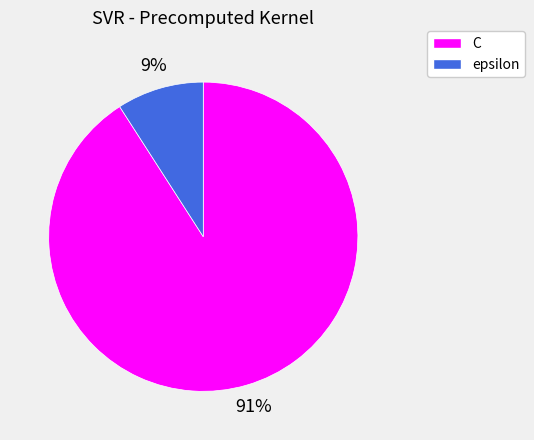

Is there a majority slice in this chart?

Yes